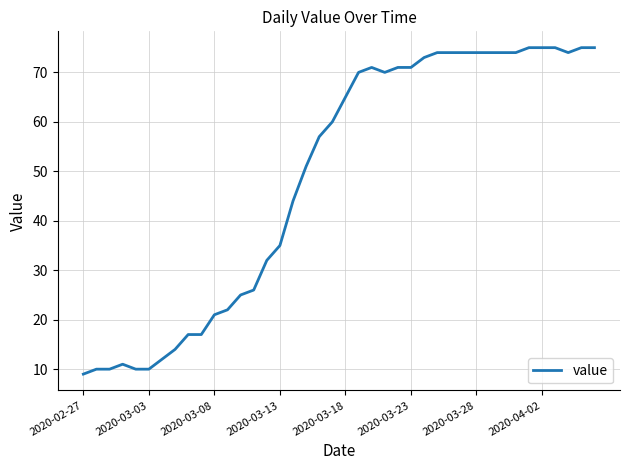

Reading right to left, transcribe all the data shown in this chart.

75	75	74	75	75	75	74	74	74	74	74	74	74	73	71	71	70	71	70	65	60	57	51	44	35	32	26	25	22	21	17	17	14	12	10	10	11	10	10	9